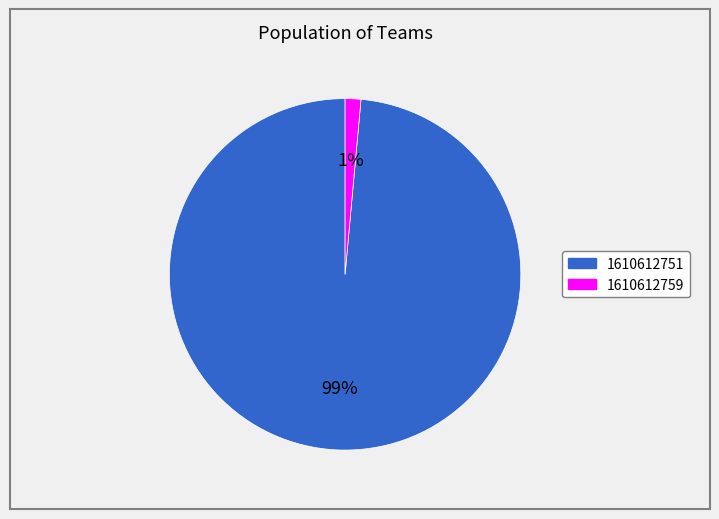

Which has a higher value, 1610612751 or 1610612759?

1610612751